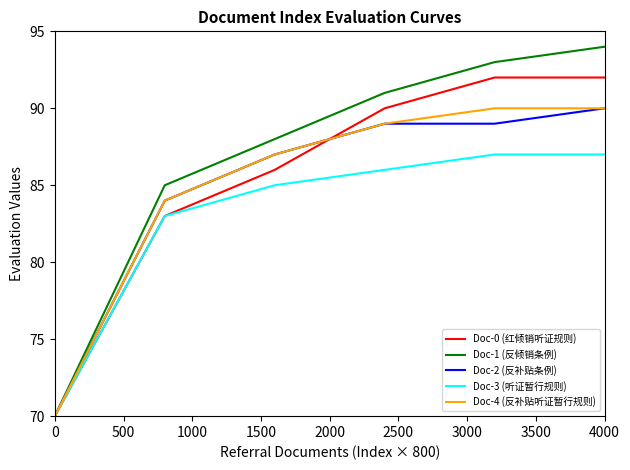

True or false: Doc-1 (反倾销条例) has more than 1 points higher than both neighbors.

False